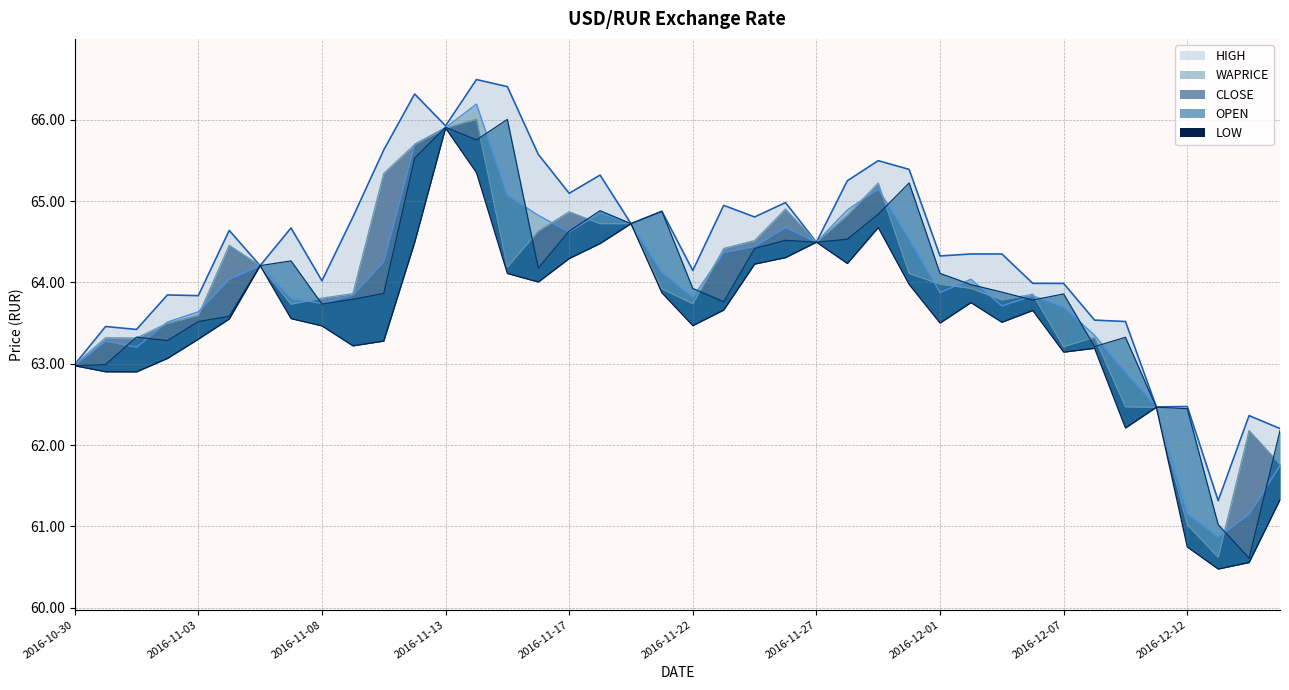

True or false: OPEN has more than 1 points higher than both neighbors.

True